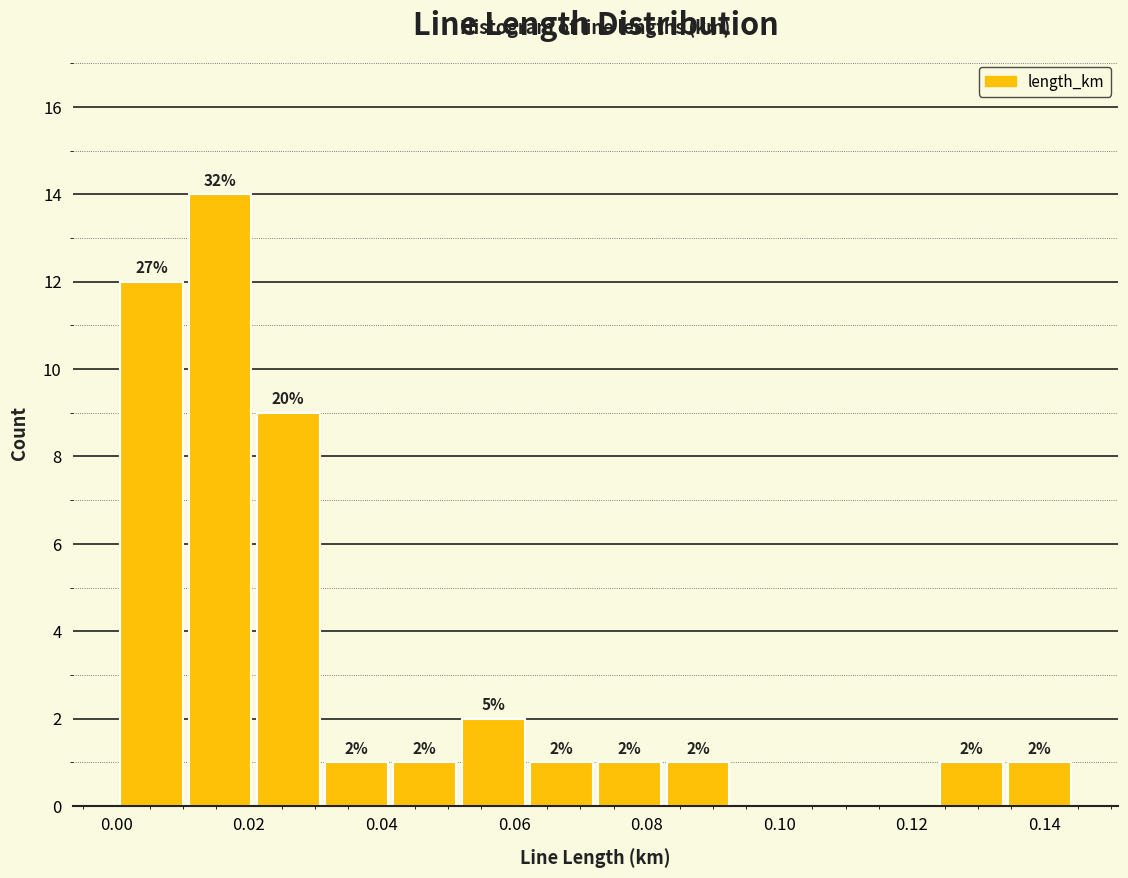

Which range on the x-axis has the tallest bar?

0.010 to 0.020